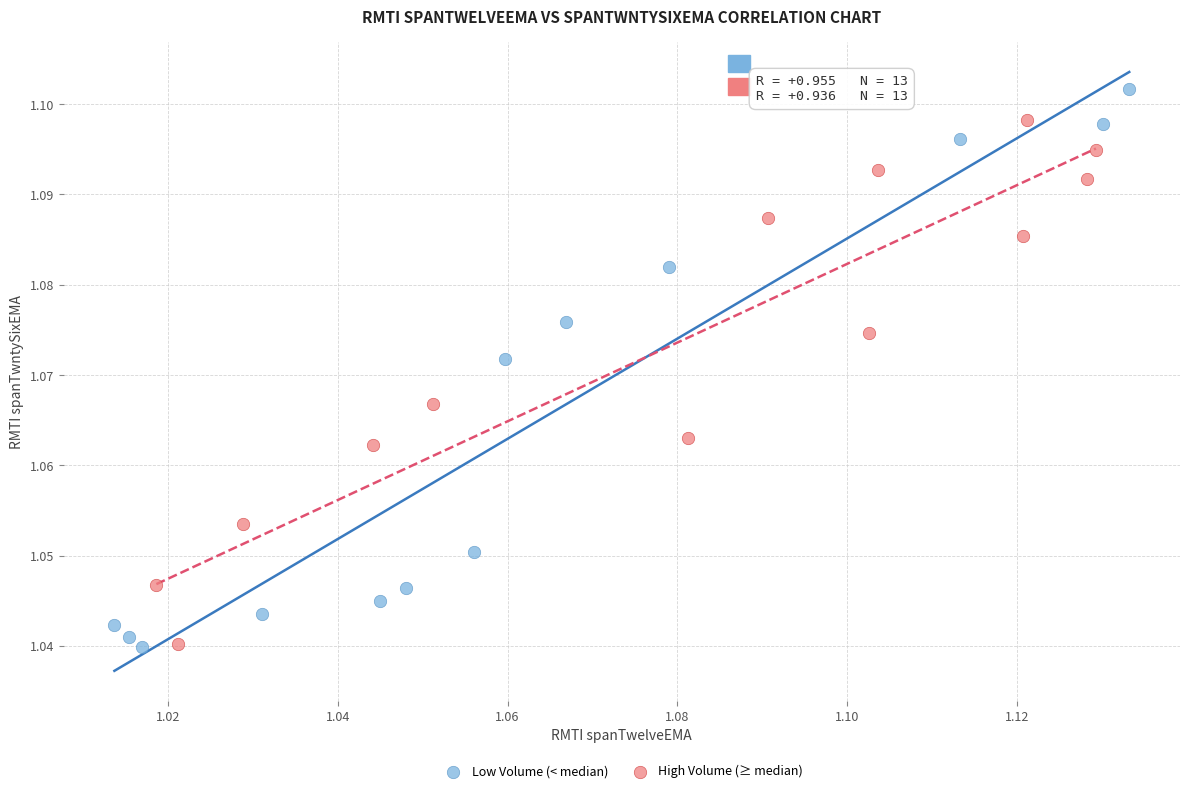

Which series contains the highest Y value?

Low Volume (< median)